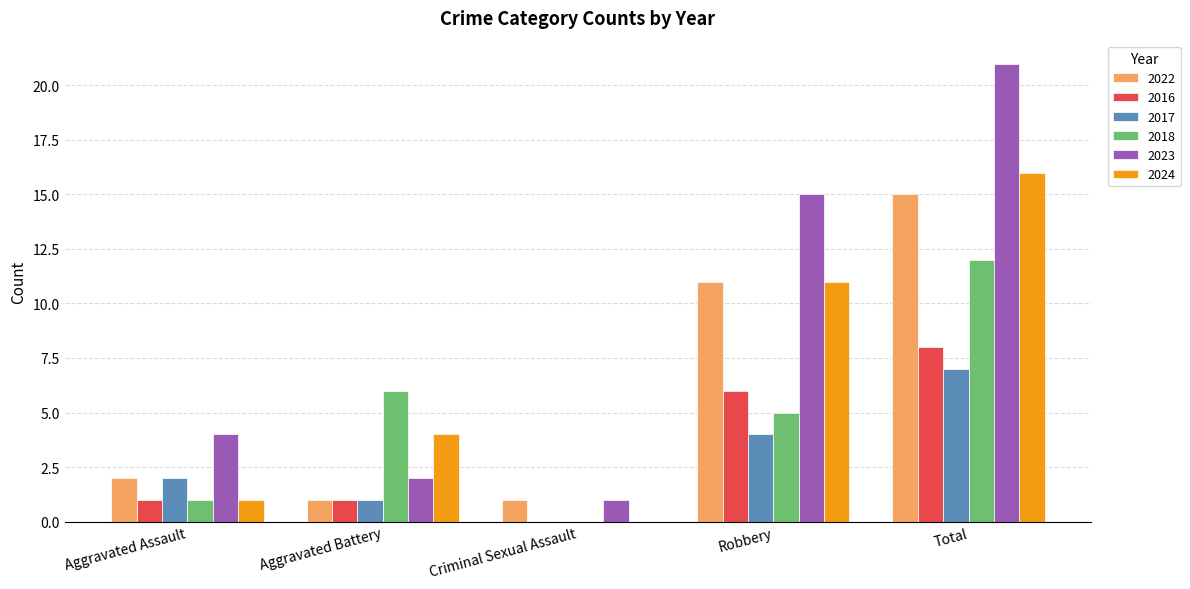

What is the maximum value shown in the chart?

21